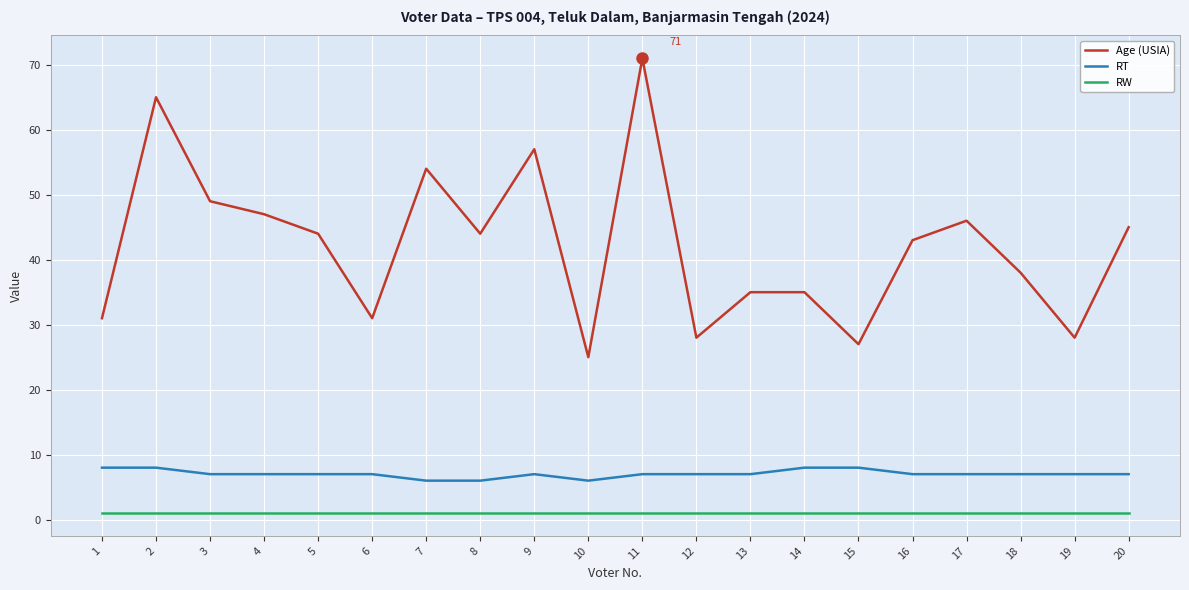

At which category is the sum across all series the highest?

11